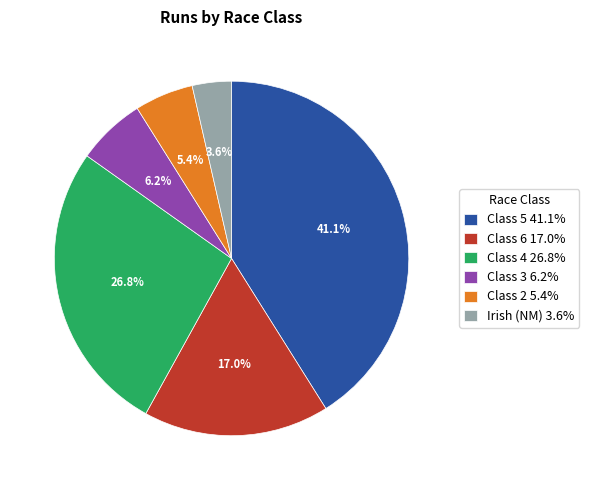

How many slices are in this pie chart?

6